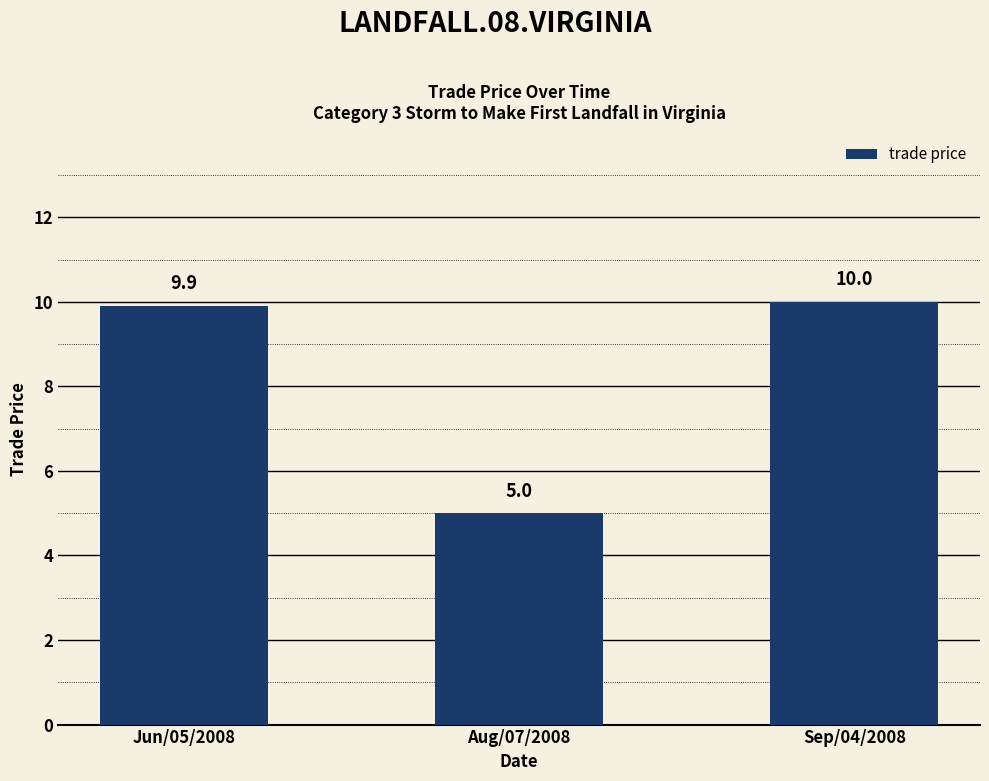

What is the change in value from Jun/05/2008 to Aug/07/2008?

-4.9